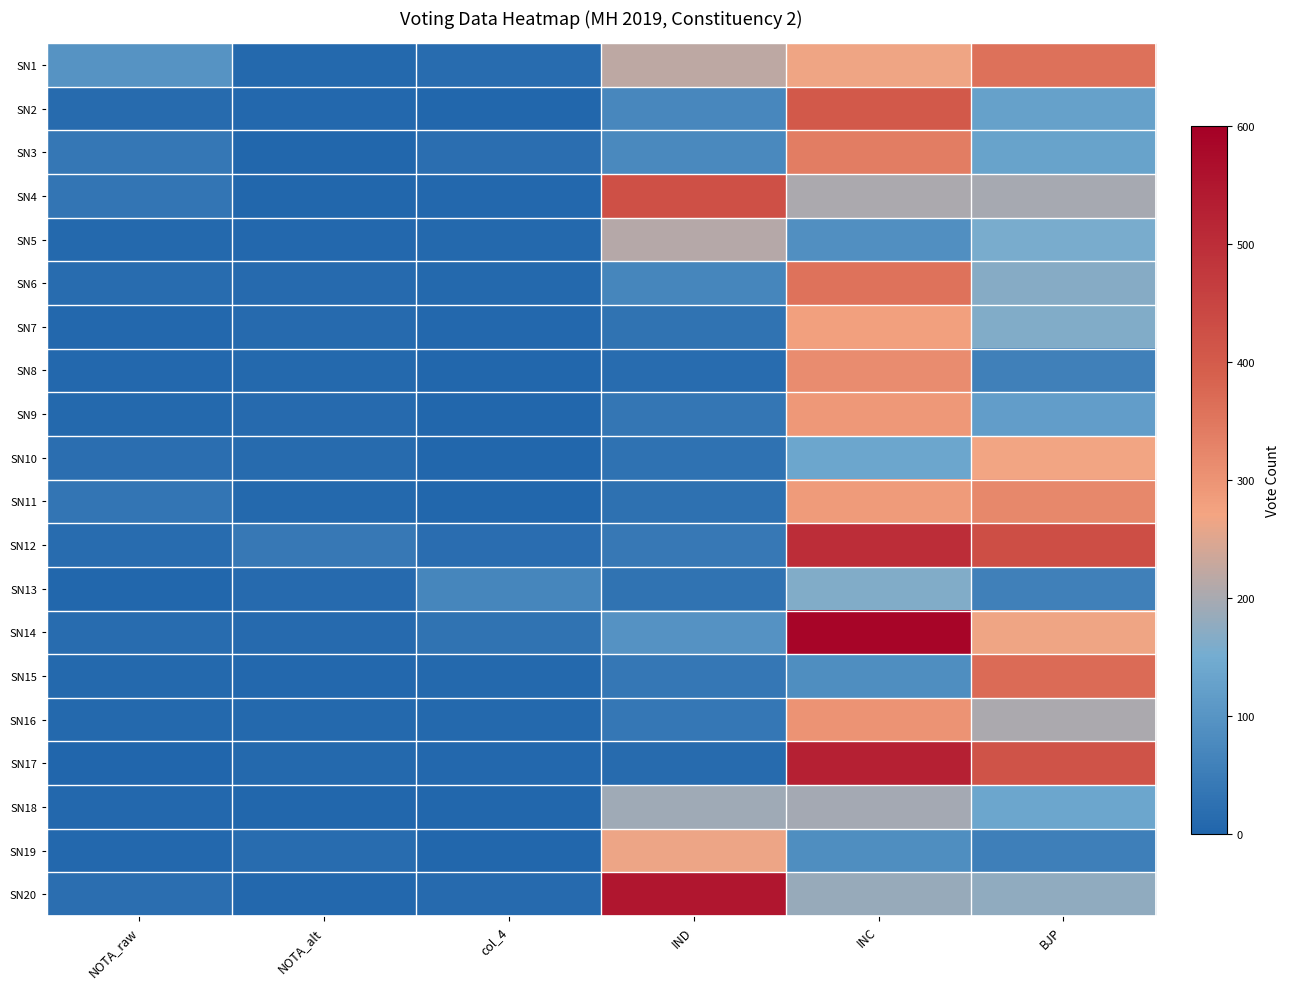

Reading left to right, what are all the values shown in this chart?

SN1: NOTA_raw=98	NOTA_alt=9	col_4=16	IND=219	INC=265	BJP=359
SN2: NOTA_raw=14	NOTA_alt=7	col_4=4	IND=72	INC=404	BJP=126
SN3: NOTA_raw=38	NOTA_alt=4	col_4=21	IND=75	INC=338	BJP=130
SN4: NOTA_raw=34	NOTA_alt=3	col_4=7	IND=424	INC=203	BJP=197
SN5: NOTA_raw=9	NOTA_alt=5	col_4=9	IND=213	INC=88	BJP=157
SN6: NOTA_raw=16	NOTA_alt=11	col_4=8	IND=70	INC=358	BJP=168
SN7: NOTA_raw=7	NOTA_alt=10	col_4=5	IND=29	INC=278	BJP=163
SN8: NOTA_raw=7	NOTA_alt=9	col_4=4	IND=16	INC=312	BJP=57
SN9: NOTA_raw=8	NOTA_alt=10	col_4=4	IND=37	INC=292	BJP=118
SN10: NOTA_raw=20	NOTA_alt=14	col_4=4	IND=27	INC=136	BJP=268
SN11: NOTA_raw=33	NOTA_alt=8	col_4=3	IND=24	INC=286	BJP=321
SN12: NOTA_raw=16	NOTA_alt=42	col_4=17	IND=40	INC=500	BJP=428
SN13: NOTA_raw=4	NOTA_alt=10	col_4=70	IND=30	INC=162	BJP=57
SN14: NOTA_raw=15	NOTA_alt=11	col_4=29	IND=95	INC=586	BJP=267
SN15: NOTA_raw=8	NOTA_alt=6	col_4=8	IND=39	INC=86	BJP=368
SN16: NOTA_raw=8	NOTA_alt=8	col_4=8	IND=39	INC=302	BJP=202
SN17: NOTA_raw=1	NOTA_alt=8	col_4=6	IND=12	INC=529	BJP=417
SN18: NOTA_raw=7	NOTA_alt=3	col_4=3	IND=192	INC=195	BJP=137
SN19: NOTA_raw=6	NOTA_alt=15	col_4=4	IND=263	INC=86	BJP=55
SN20: NOTA_raw=19	NOTA_alt=5	col_4=10	IND=549	INC=185	BJP=177